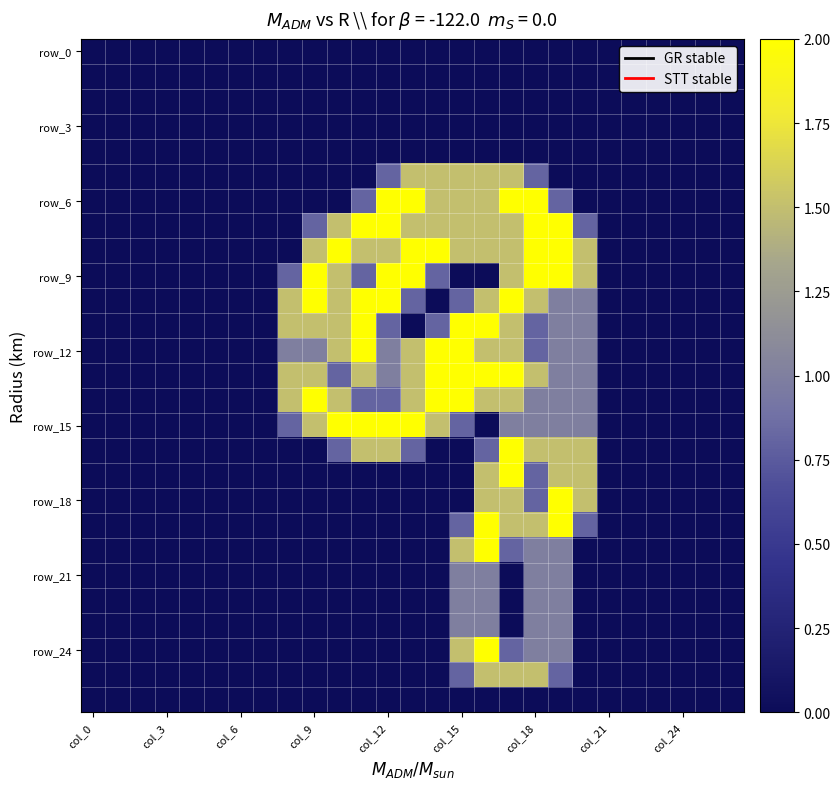

Which series has the largest range (max minus min)?

row_6